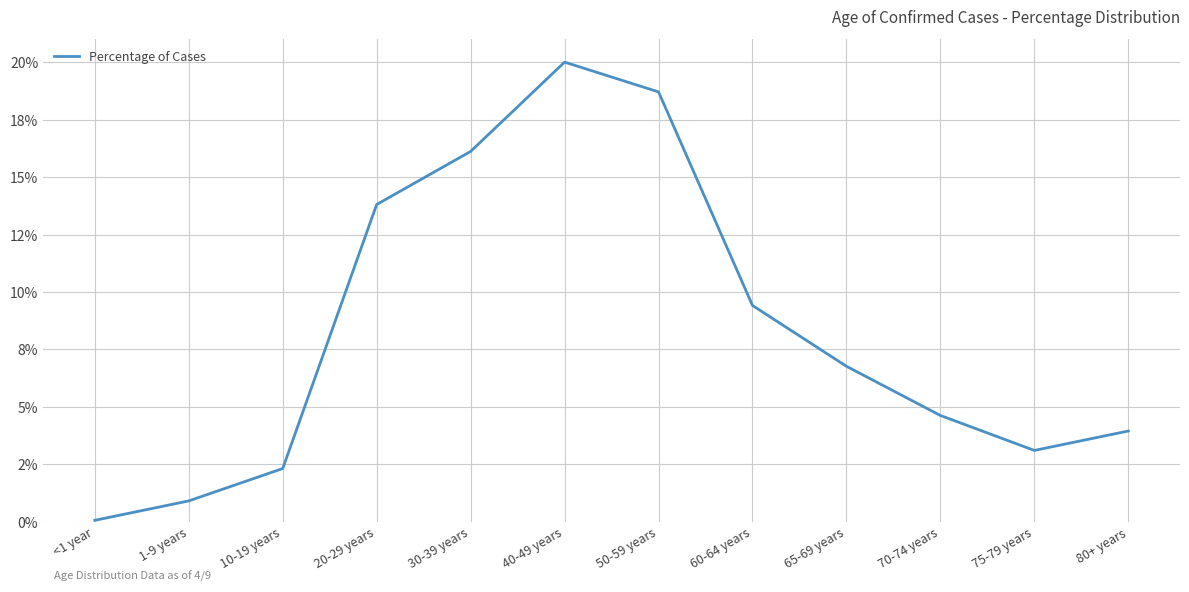

Read the value at 65-69 years.

0.1